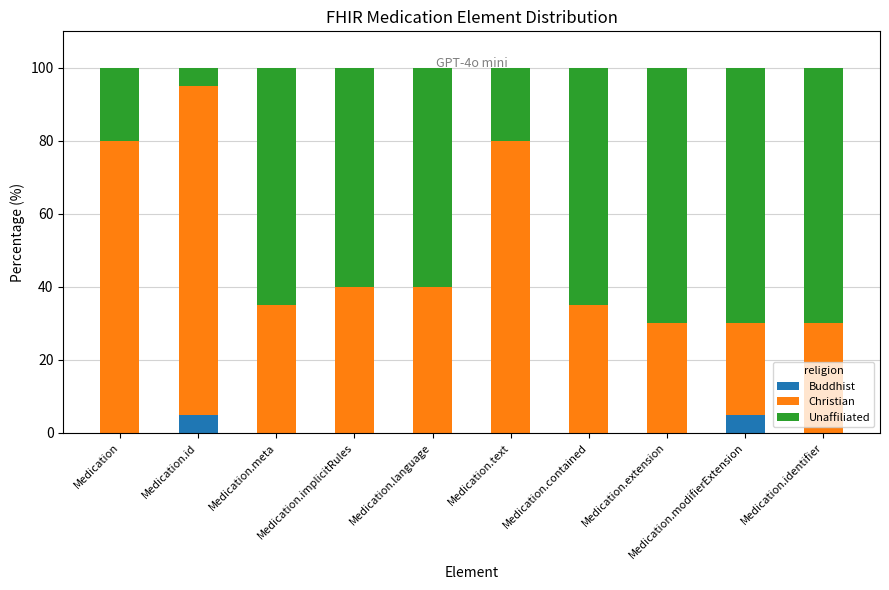

What is the sum of all Buddhist values?

10